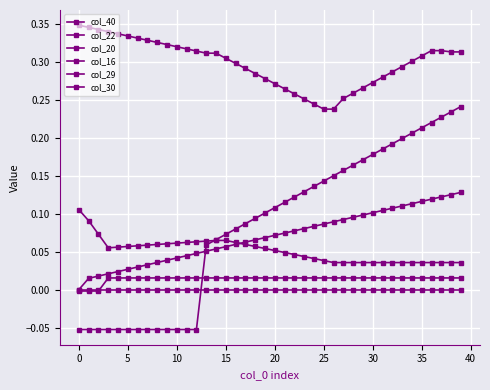

What is the difference between the second highest and minimum values in the col_30 series?

0.3